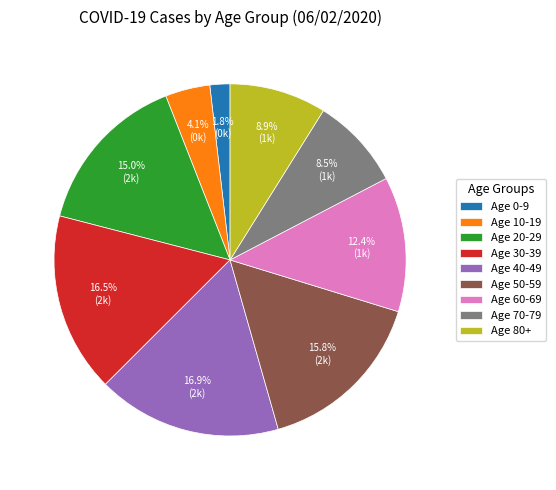

Does any single category account for the majority?

No